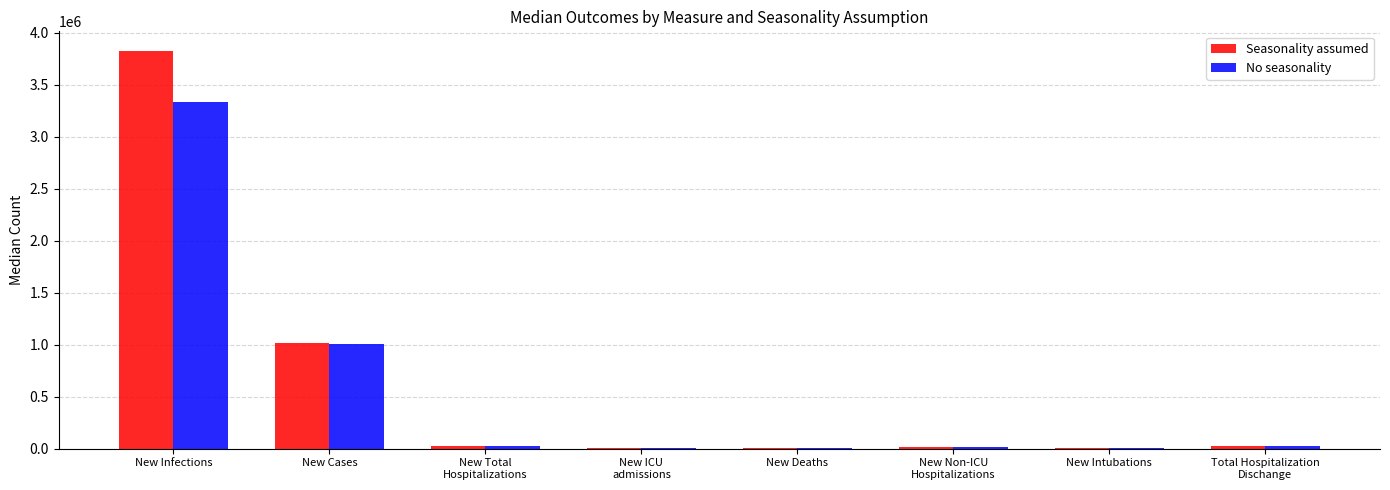

What is the greatest value displayed?

3822496